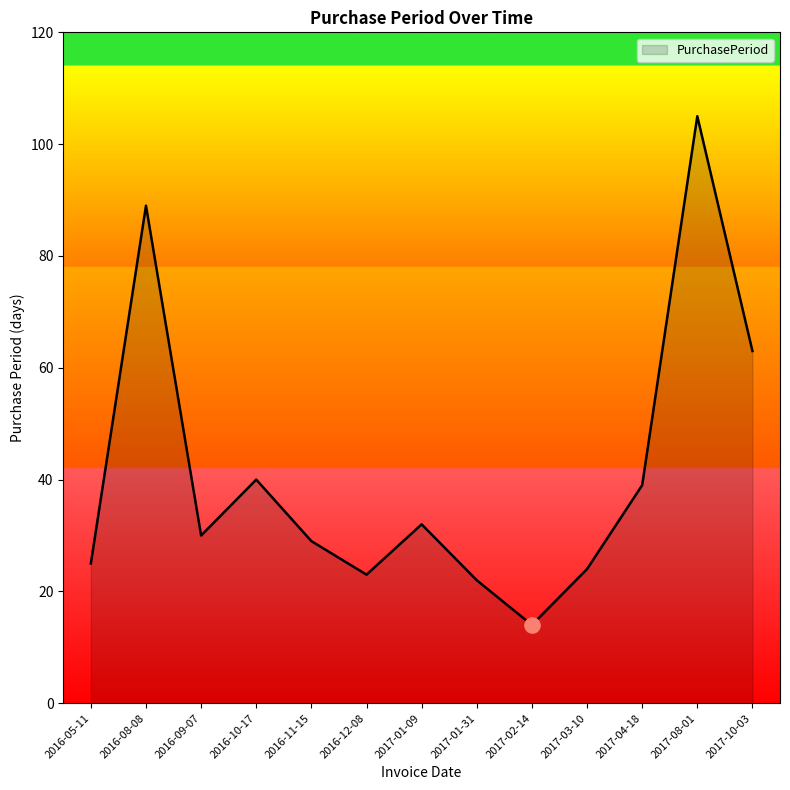

Approximately how many times larger is the value at 2016-12-08 compared to 2017-10-03?

0.4